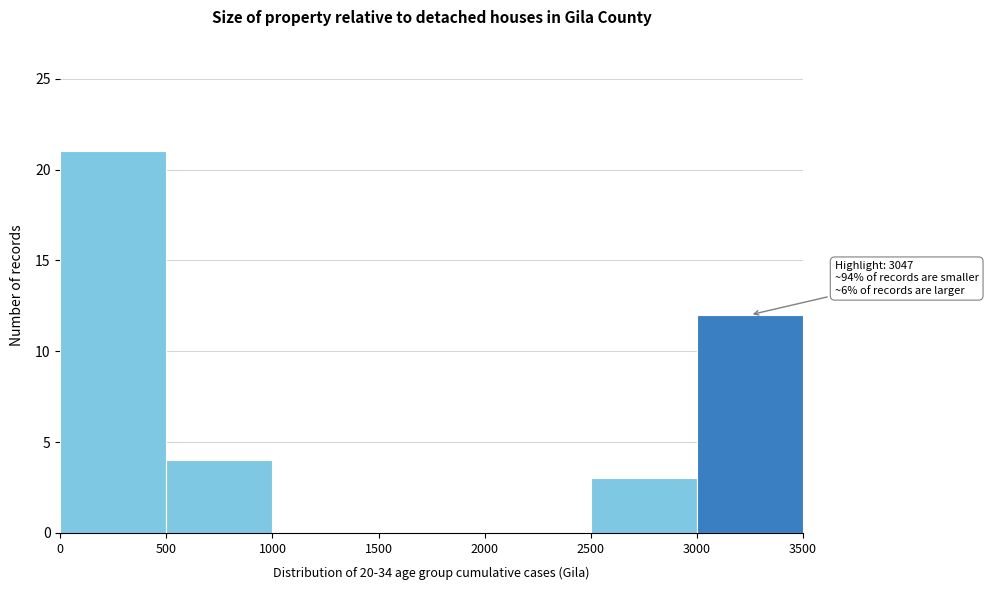

Over which range of the x-axis is the bar tallest?

0 to 500